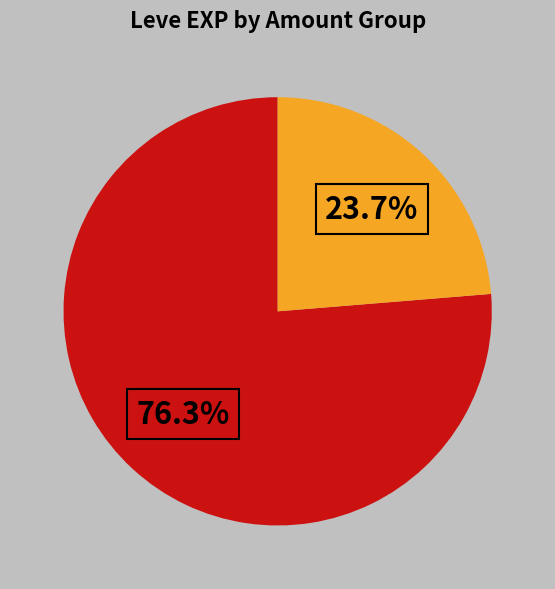

Is there any slice that represents more than half of the pie?

Yes